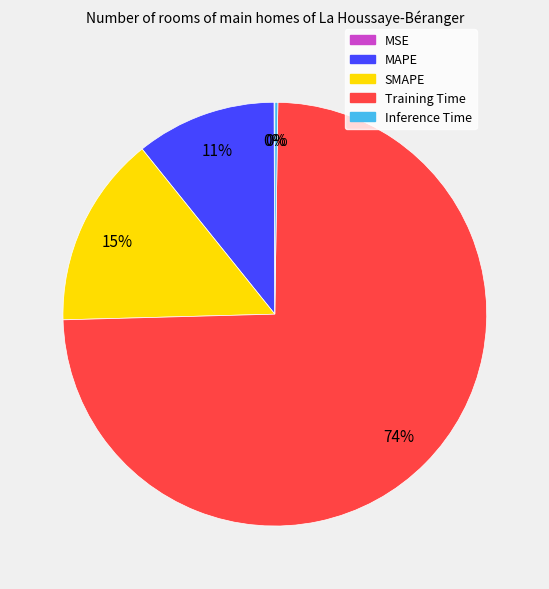

Does SMAPE account for over 50% of the chart?

No